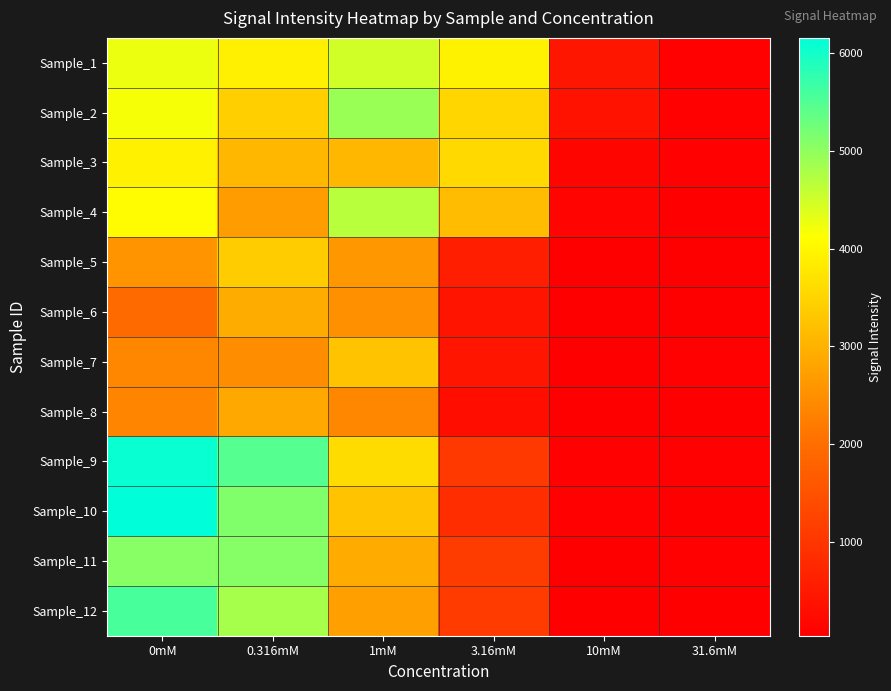

Rank the series by their maximum value, from highest to lowest.

Sample_10, Sample_9, Sample_12, Sample_11, Sample_2, Sample_4, Sample_1, Sample_3, Sample_5, Sample_7, Sample_6, Sample_8